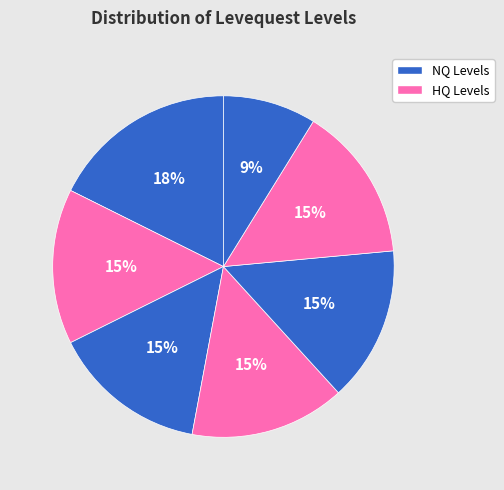

Count the number of slices in the pie.

7